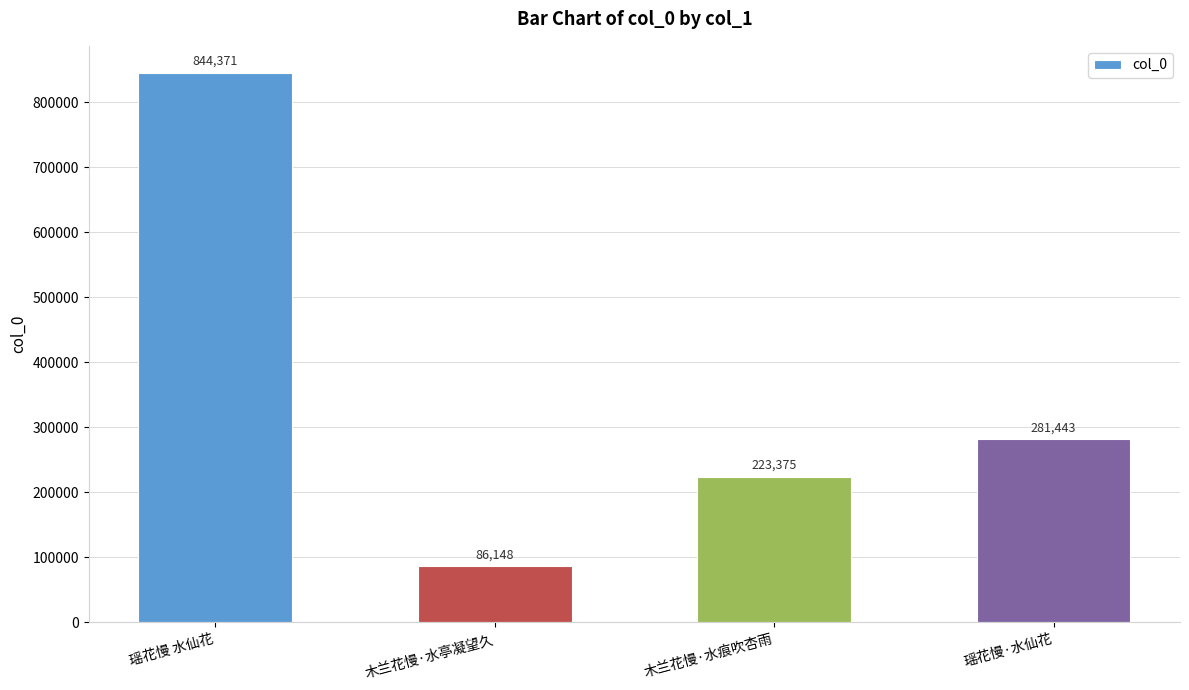

Reading left to right, list all the values displayed in this chart.

844371	86148	223375	281443